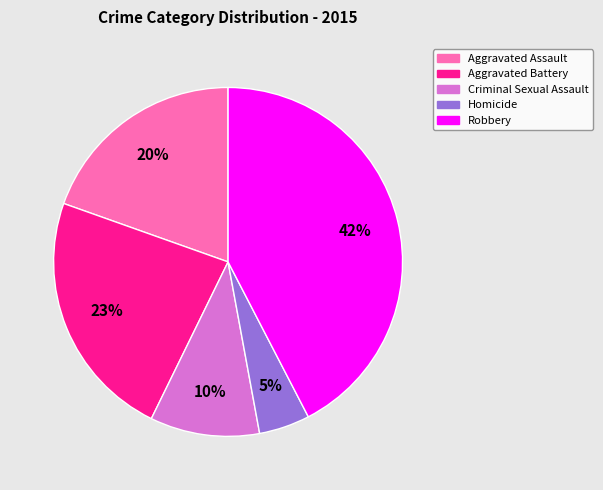

Count the number of slices in the pie.

5